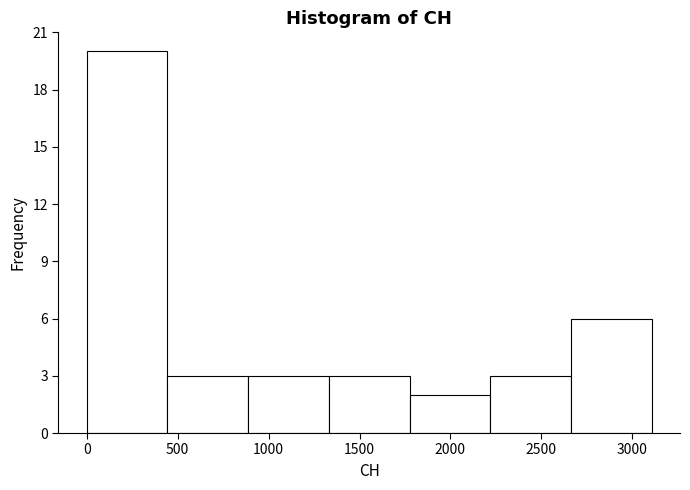

Reading left to right, list every bar in this chart as the range it spans on the x-axis followed by its height. Neither the bar edges nor the heights are printed on the chart, so give them approximately, as read against the axes.

0 to 450: 20
450 to 900: 3
900 to 1350: 3
1350 to 1800: 3
1800 to 2200: 2
2200 to 2650: 3
2650 to 3100: 6